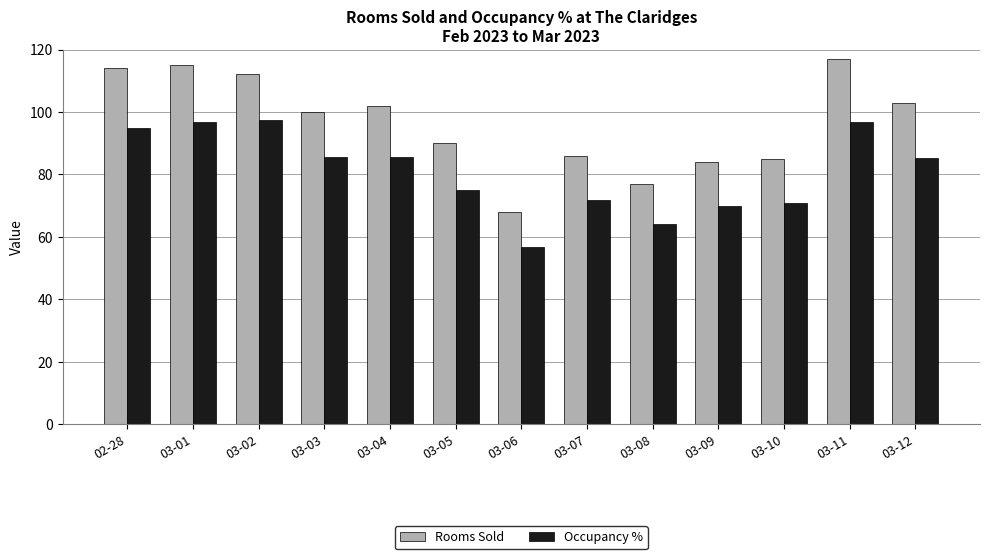

True or false: Rooms Sold has a value of 90.0 at 03-05.

True